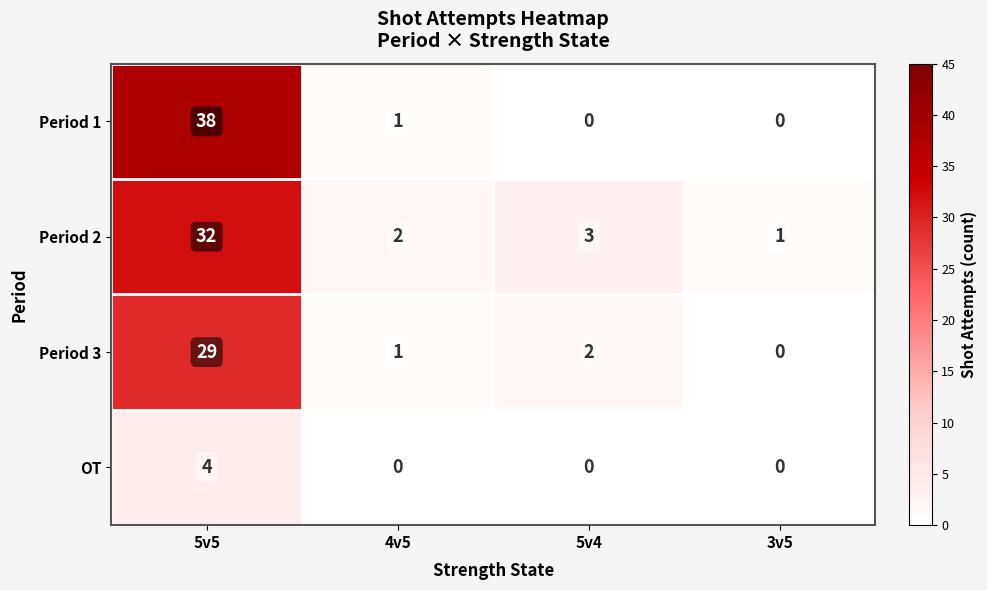

At which category is the sum across all series the highest?

5v5